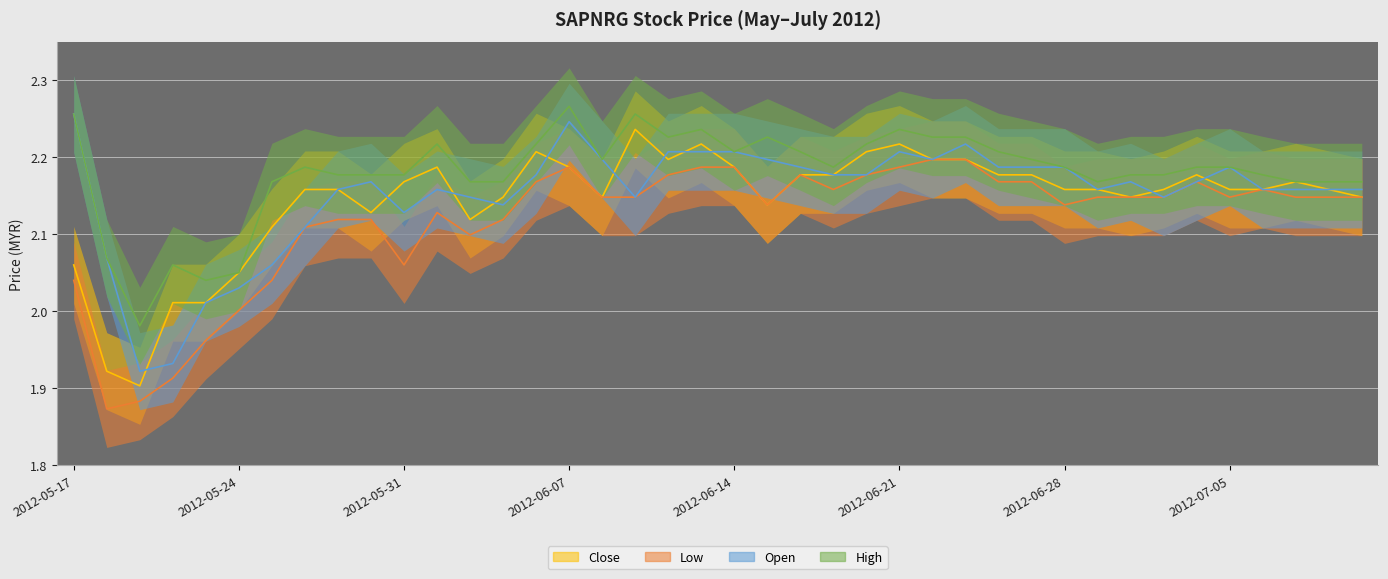

What is the difference between the maximum and minimum values in the close series?

0.3